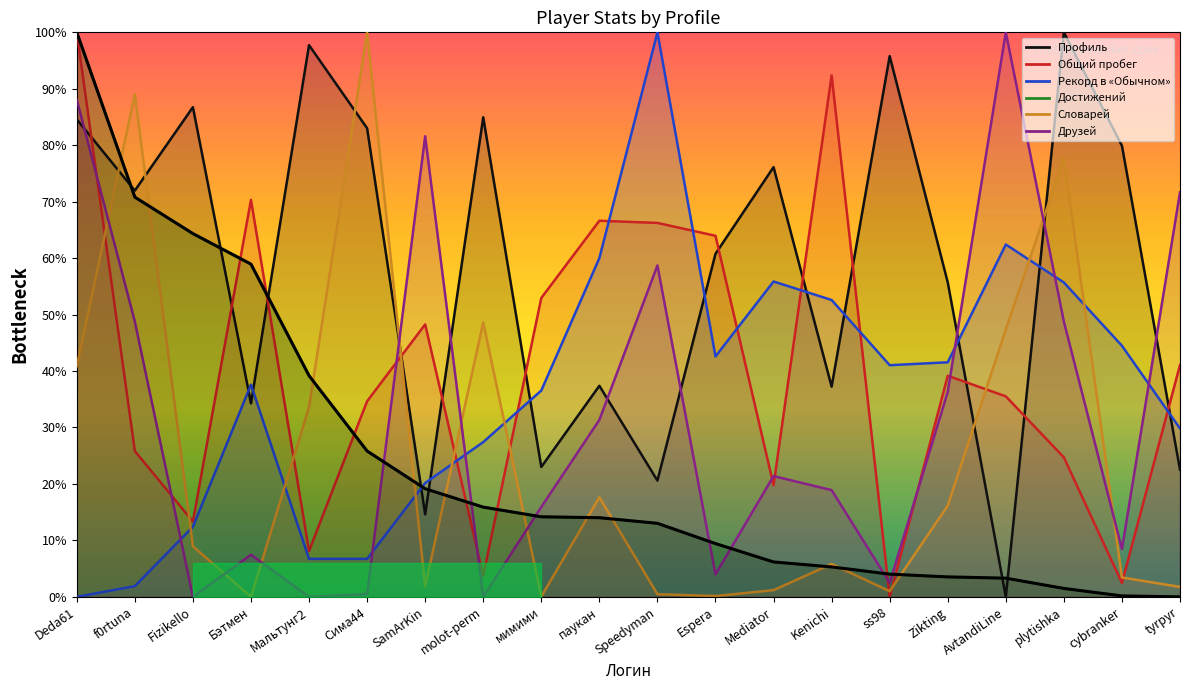

Which series ends up on top after the final intersection of Друзей and Словарей?

Друзей